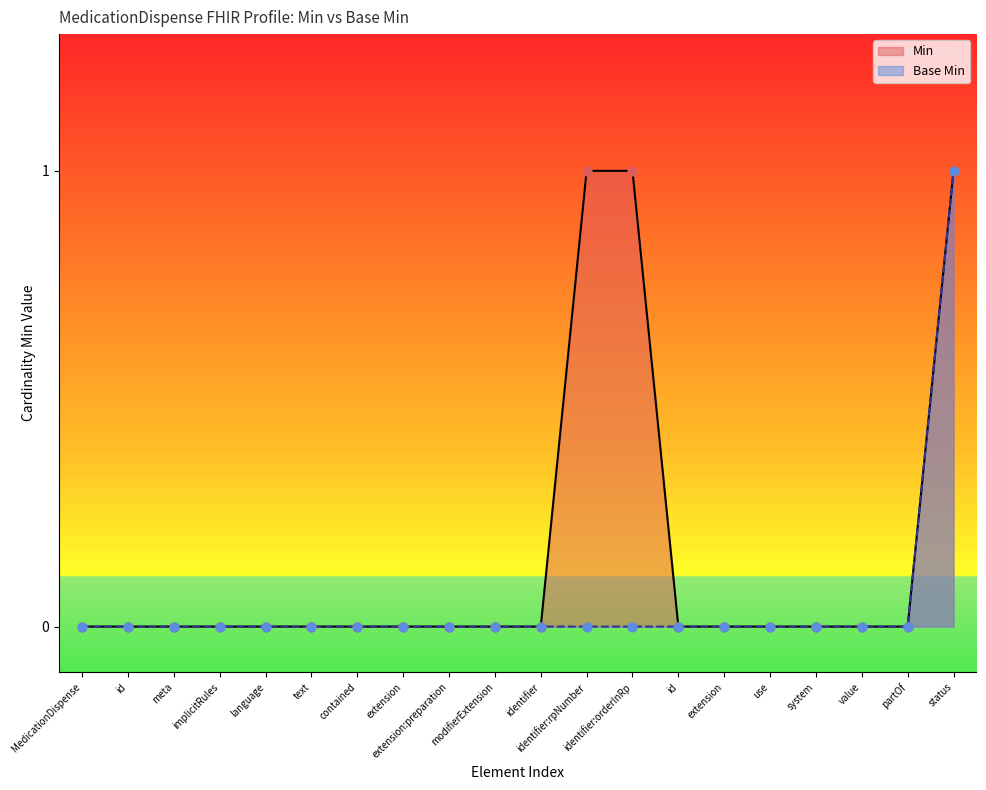

At which category is the sum across all series the highest?

status